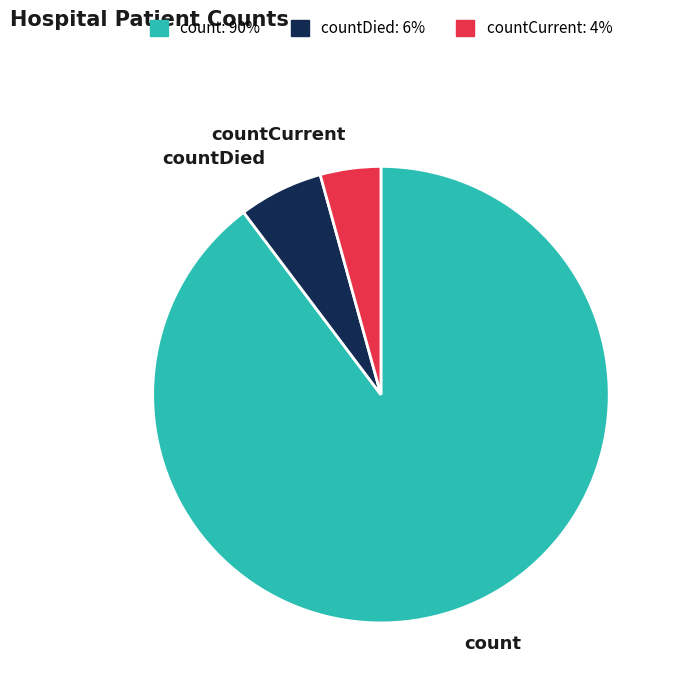

Which category has the smallest portion of the pie?

countCurrent